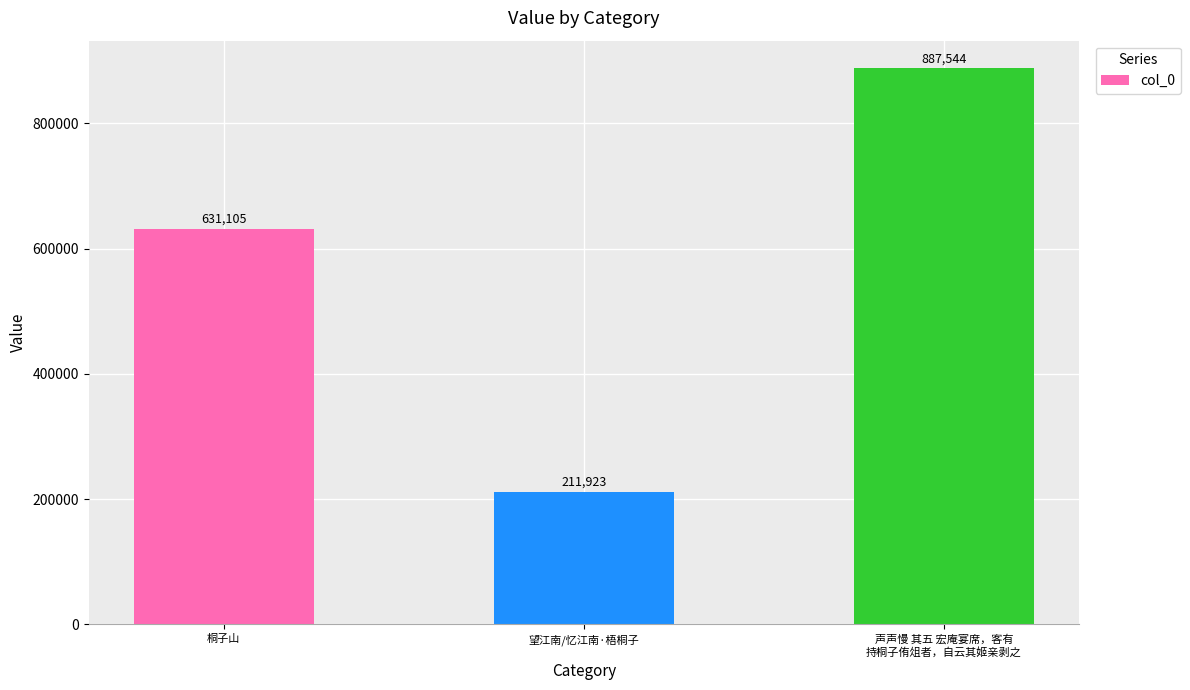

Is it true that the value at 望江南/忆江南·梧桐子 is 94477?

False